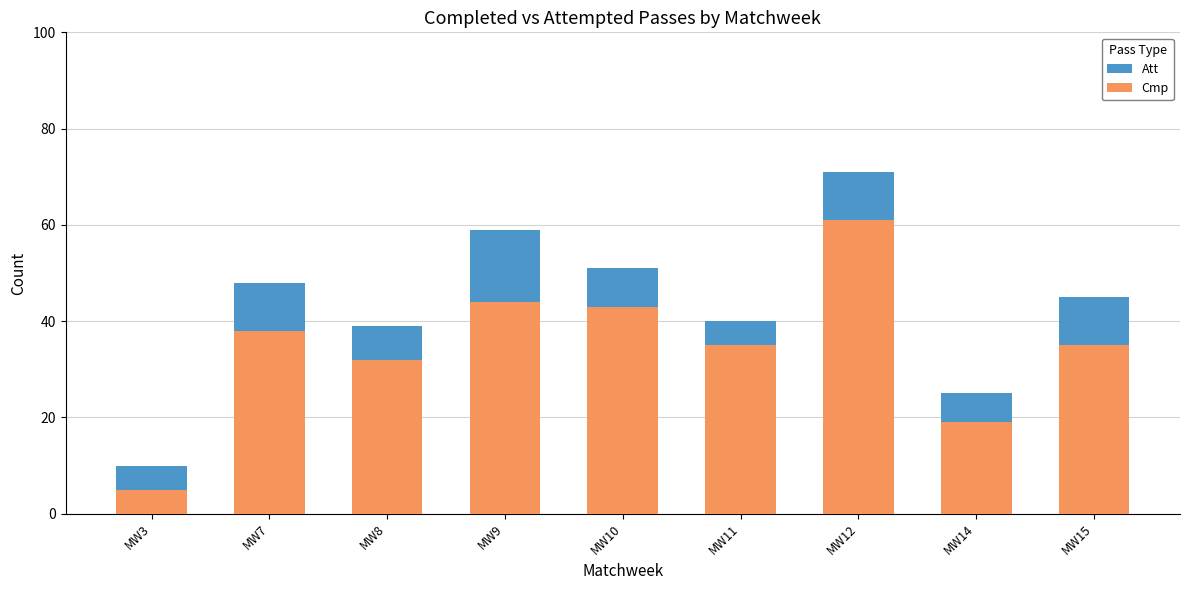

Is the value of Att at MW15 greater than the value of Cmp at MW12?

No